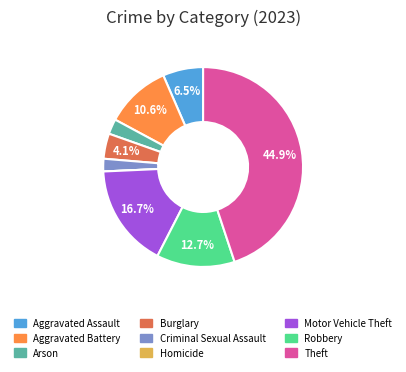

To the nearest percent, what percentage of the pie is Aggravated Battery?

11%